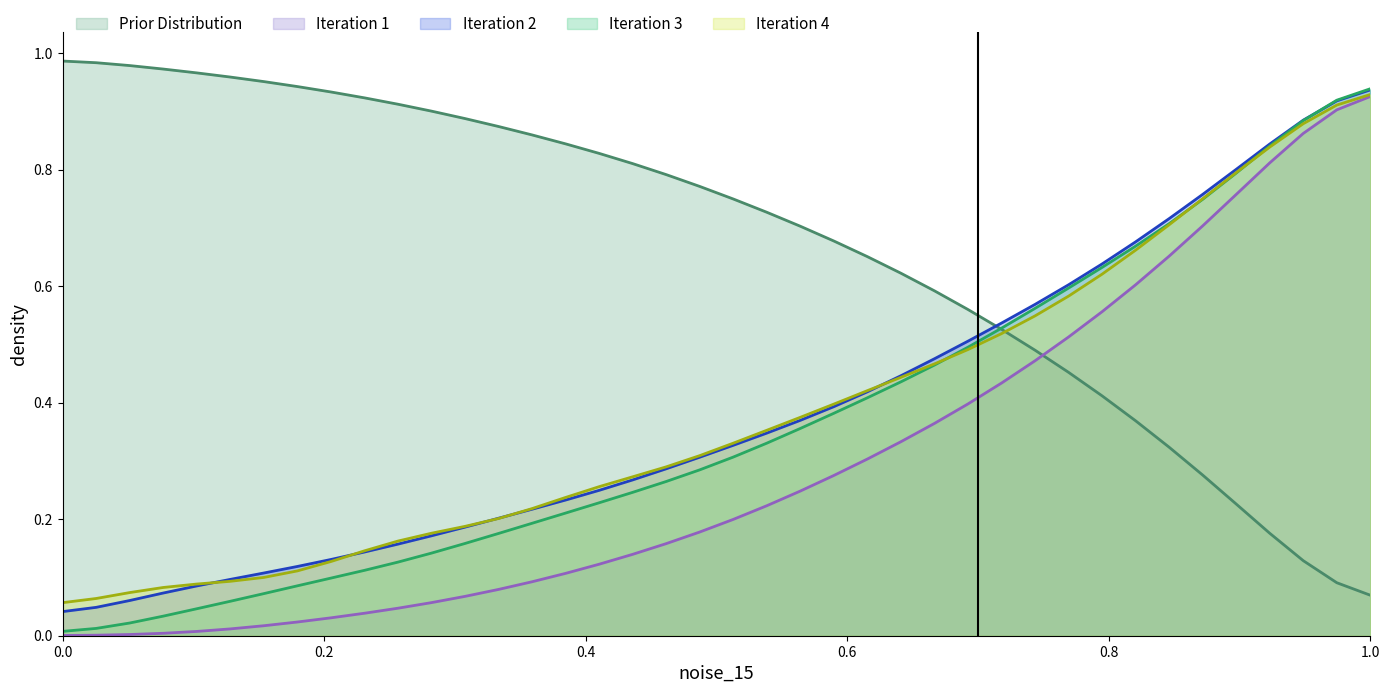

Reading left to right, what are all the values shown in this chart?

col_1: 1.0	1.0	1.0	1.0	1.0	1.0	1.0	0.9	0.9	0.9	0.9	0.9	0.9	0.9	0.9	0.8	0.8	0.8	0.8	0.8	0.7	0.7	0.7	0.7	0.7	0.6	0.6	0.6	0.5	0.5	0.5	0.4	0.4	0.3	0.3	0.2	0.2	0.1	0.1	0.1
col_8: 0.0	0.0	0.0	0.0	0.0	0.0	0.0	0.0	0.0	0.0	0.0	0.1	0.1	0.1	0.1	0.1	0.1	0.1	0.2	0.2	0.2	0.2	0.2	0.3	0.3	0.3	0.4	0.4	0.4	0.5	0.5	0.6	0.6	0.7	0.7	0.8	0.8	0.9	0.9	0.9
col_3: 0.0	0.0	0.1	0.1	0.1	0.1	0.1	0.1	0.1	0.1	0.2	0.2	0.2	0.2	0.2	0.2	0.2	0.3	0.3	0.3	0.3	0.3	0.4	0.4	0.4	0.4	0.5	0.5	0.5	0.6	0.6	0.6	0.7	0.7	0.8	0.8	0.8	0.9	0.9	0.9
col_5: 0.0	0.0	0.0	0.0	0.0	0.1	0.1	0.1	0.1	0.1	0.1	0.1	0.2	0.2	0.2	0.2	0.2	0.2	0.3	0.3	0.3	0.3	0.4	0.4	0.4	0.4	0.5	0.5	0.5	0.6	0.6	0.6	0.7	0.7	0.7	0.8	0.8	0.9	0.9	0.9
col_2: 0.1	0.1	0.1	0.1	0.1	0.1	0.1	0.1	0.1	0.1	0.2	0.2	0.2	0.2	0.2	0.2	0.3	0.3	0.3	0.3	0.3	0.4	0.4	0.4	0.4	0.4	0.5	0.5	0.5	0.5	0.6	0.6	0.7	0.7	0.8	0.8	0.8	0.9	0.9	0.9